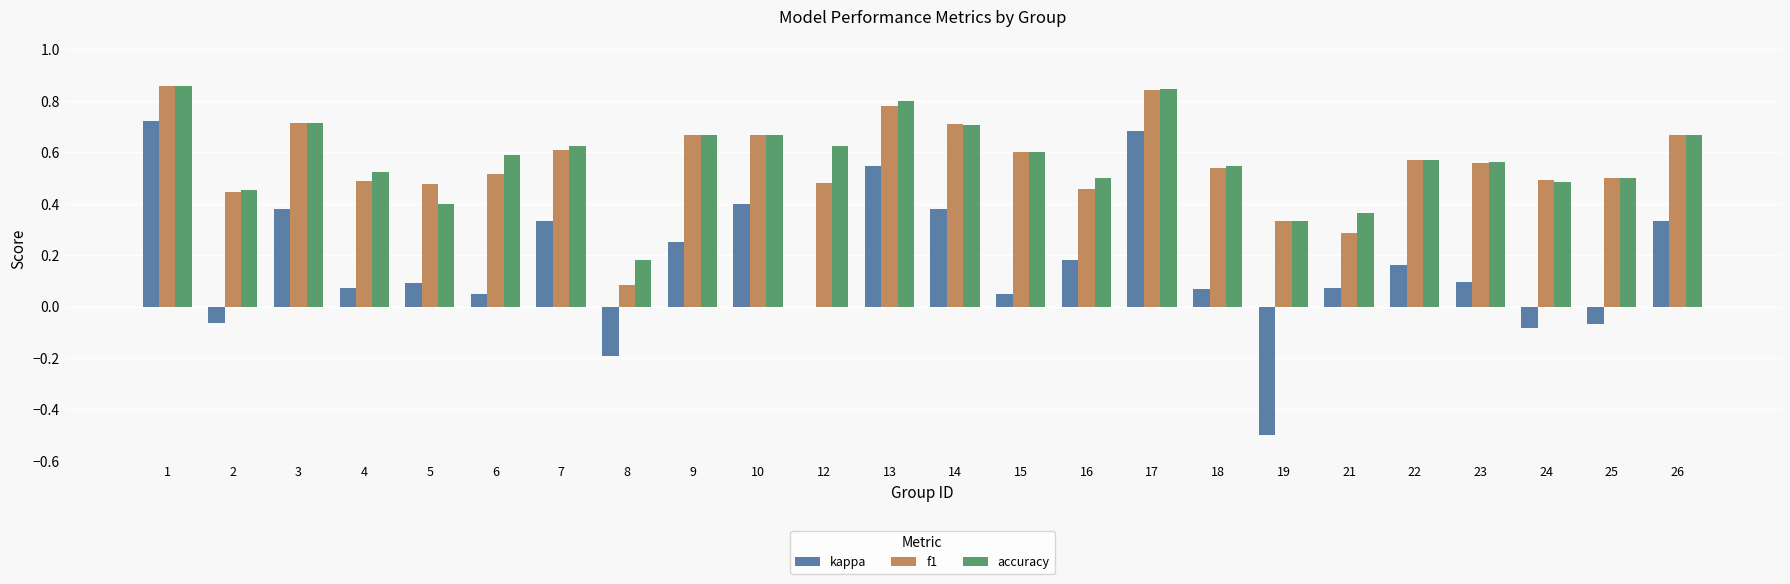

How many series are shown in this chart?

3